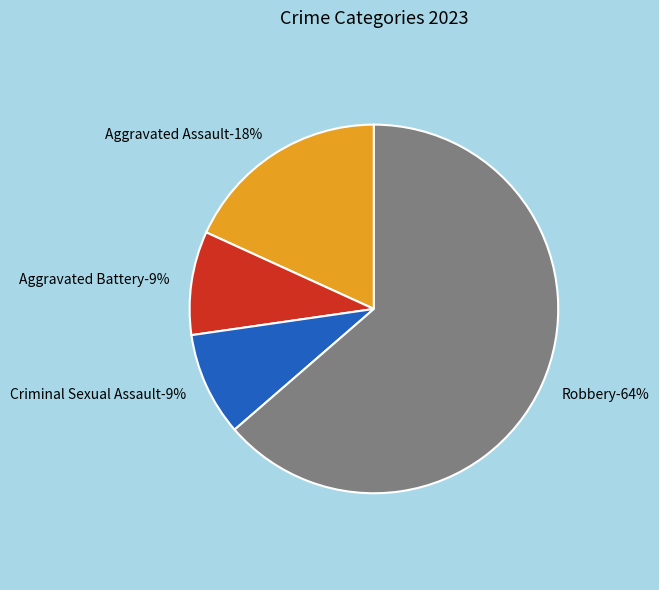

To the nearest percent, what is the difference between the largest and smallest slice percentages?

55%